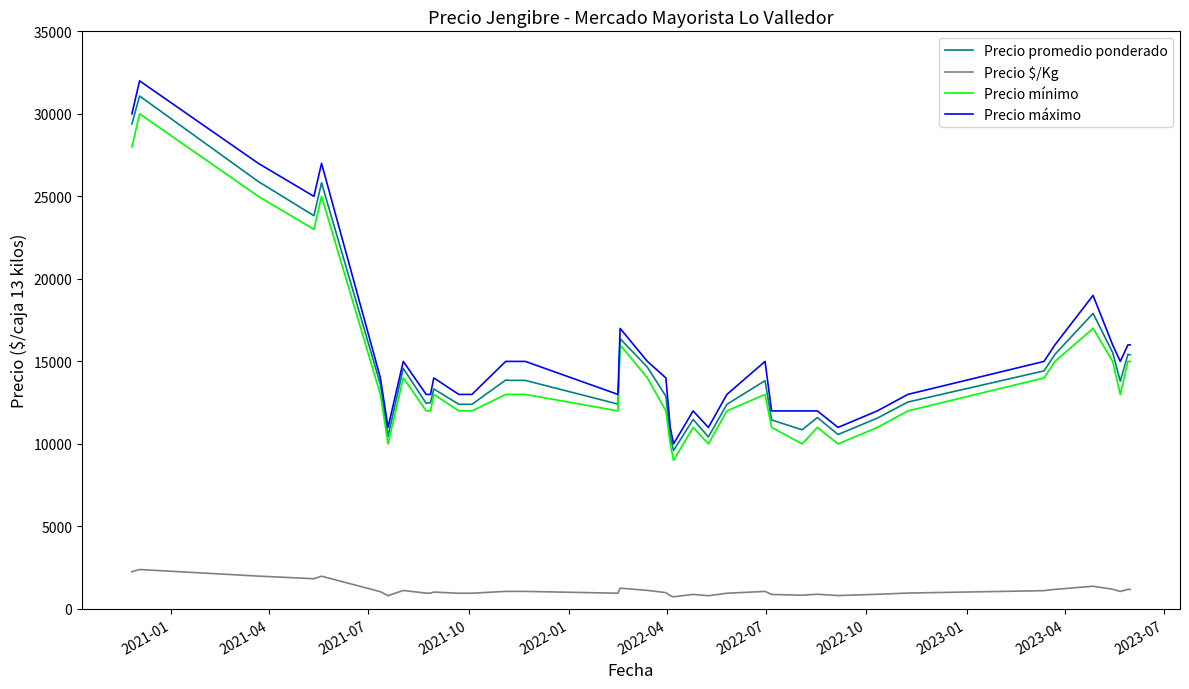

Which series has the widest spread of values?

Precio máximo